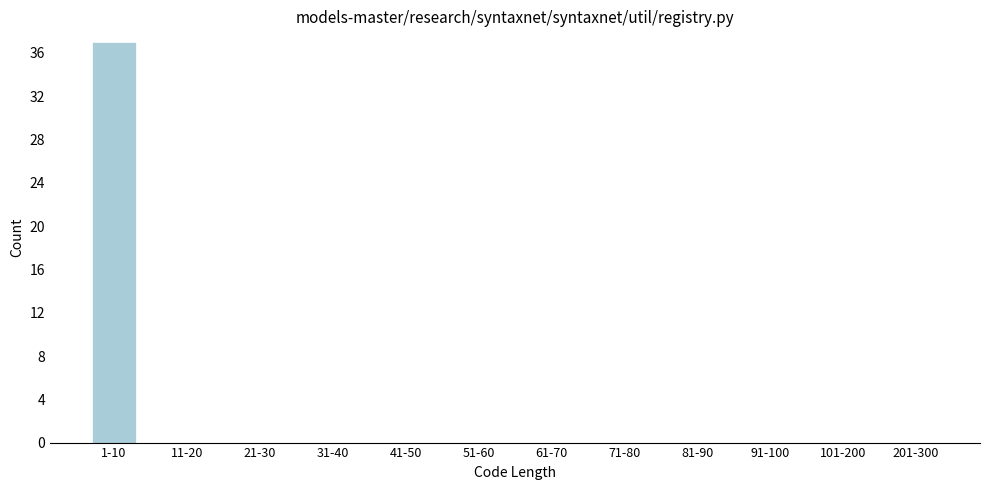

Reading right to left, list all the values displayed in this chart.

201-300=0	101-200=0	91-100=0	81-90=0	71-80=0	61-70=0	51-60=0	41-50=0	31-40=0	21-30=0	11-20=0	1-10=37